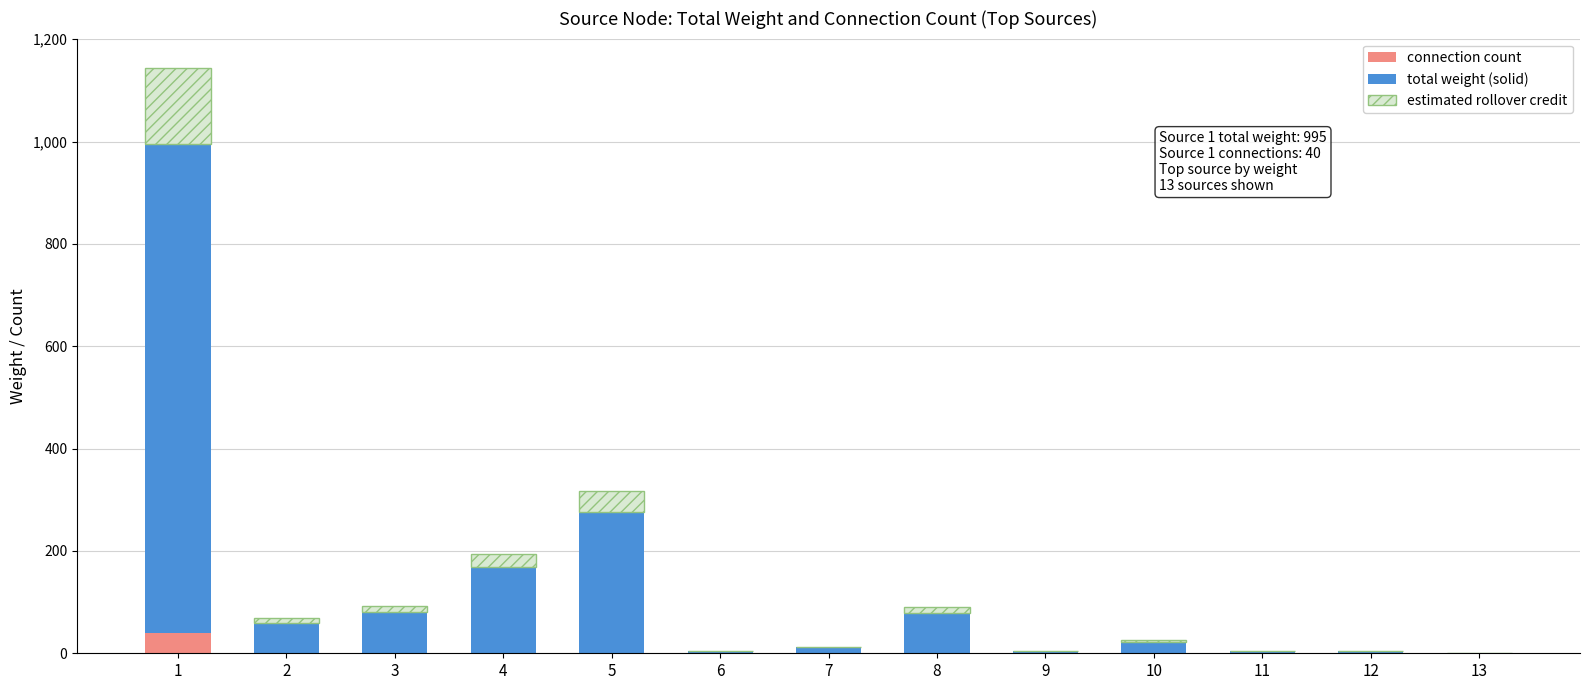

Are the bars horizontal?

No